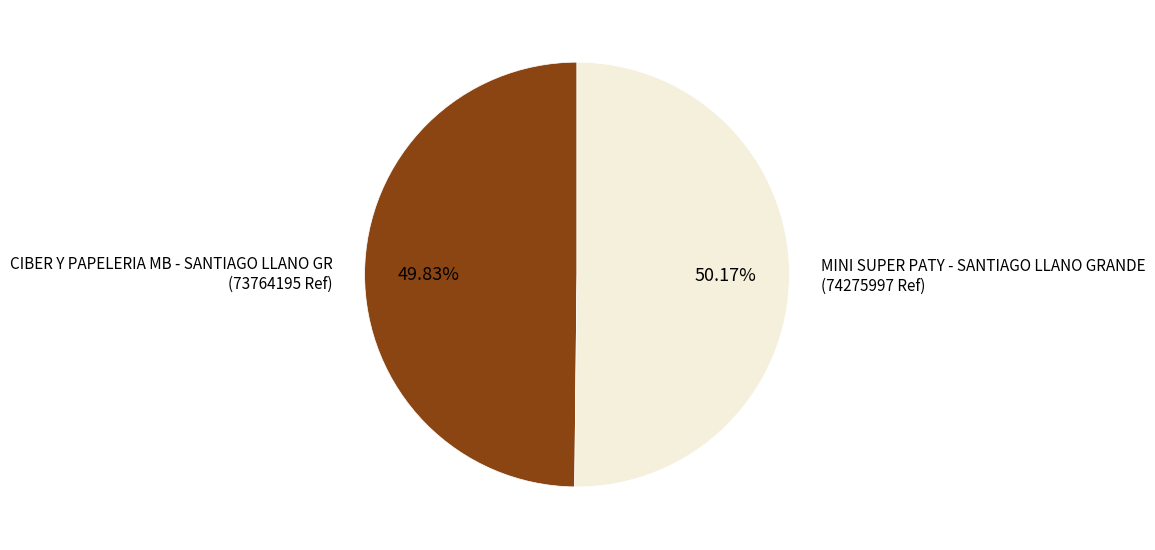

Combined, do CIBER Y PAPELERIA MB - SANTIAGO LLANO GR and MINI SUPER PATY - SANTIAGO LLANO GRANDE account for over 50%?

Yes